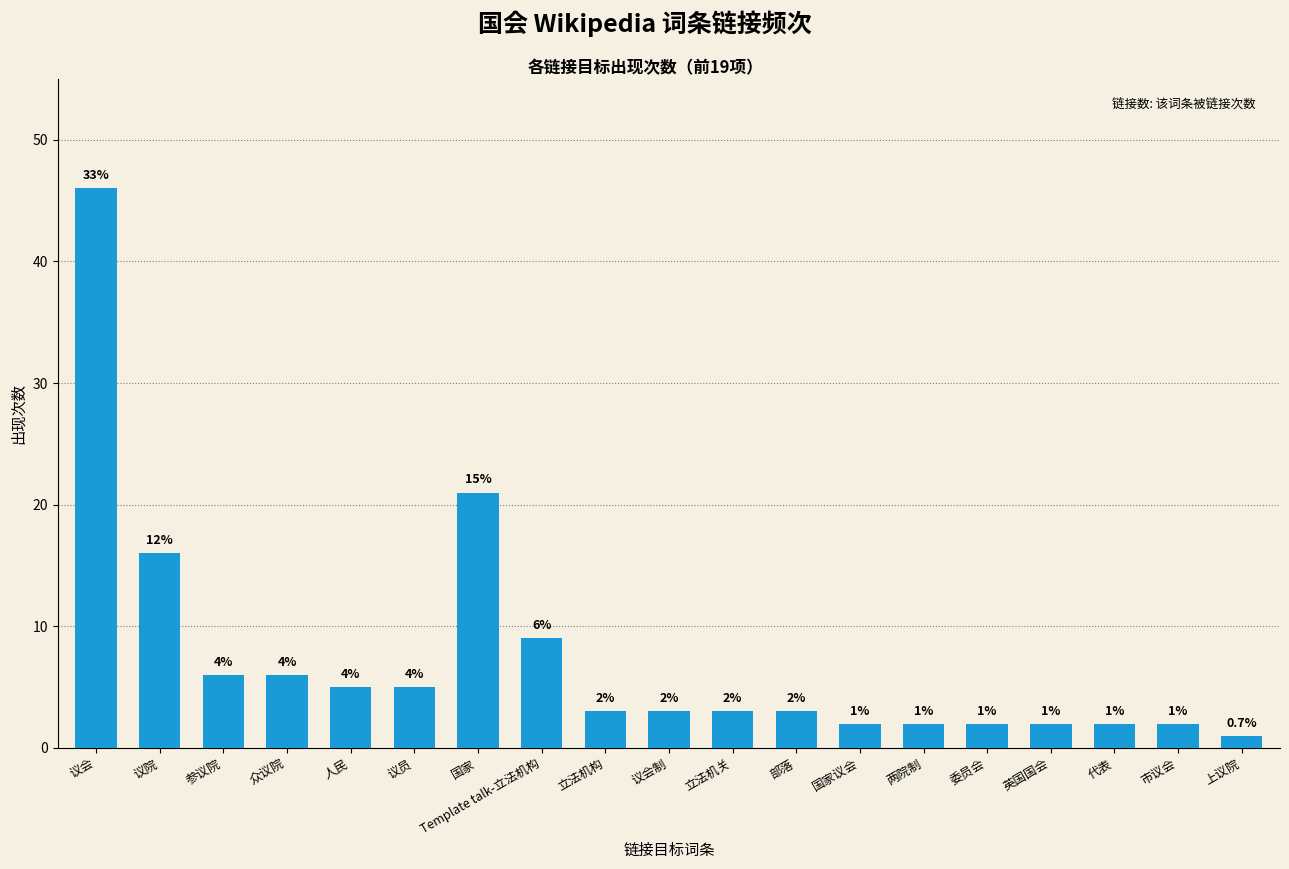

Where does the data first go above 3?

议会